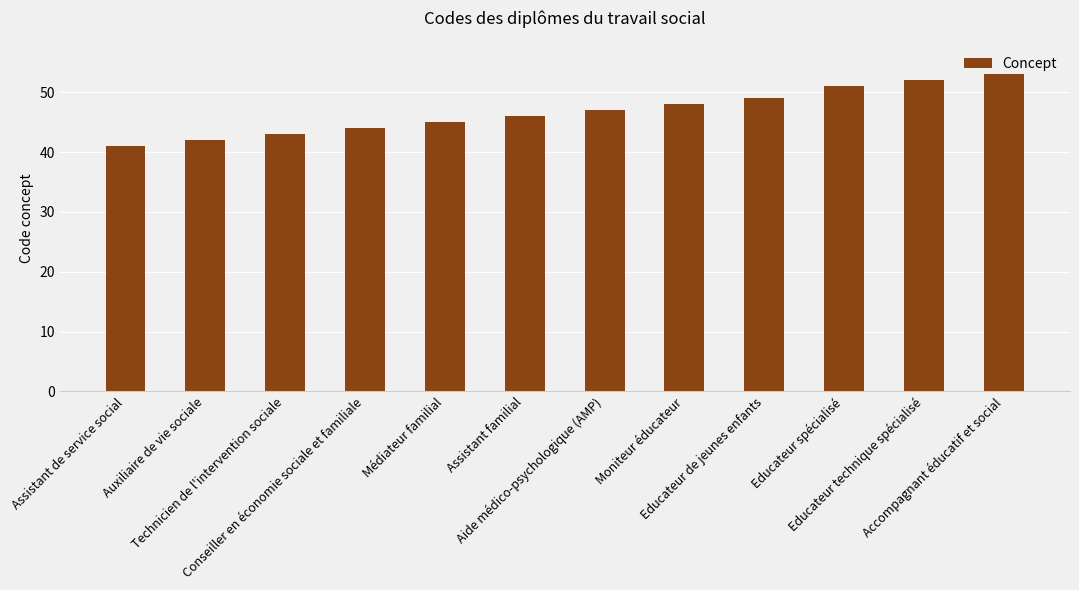

Reading left to right, extract all data points from this chart.

Assistant de service social=41	Auxiliaire de vie sociale=42	Technicien de l'intervention sociale=43	Conseiller en économie sociale et familiale=44	Médiateur familial=45	Assistant familial=46	Aide médico-psychologique (AMP)=47	Moniteur éducateur=48	Educateur de jeunes enfants=49	Educateur spécialisé=51	Educateur technique spécialisé=52	Accompagnant éducatif et social=53